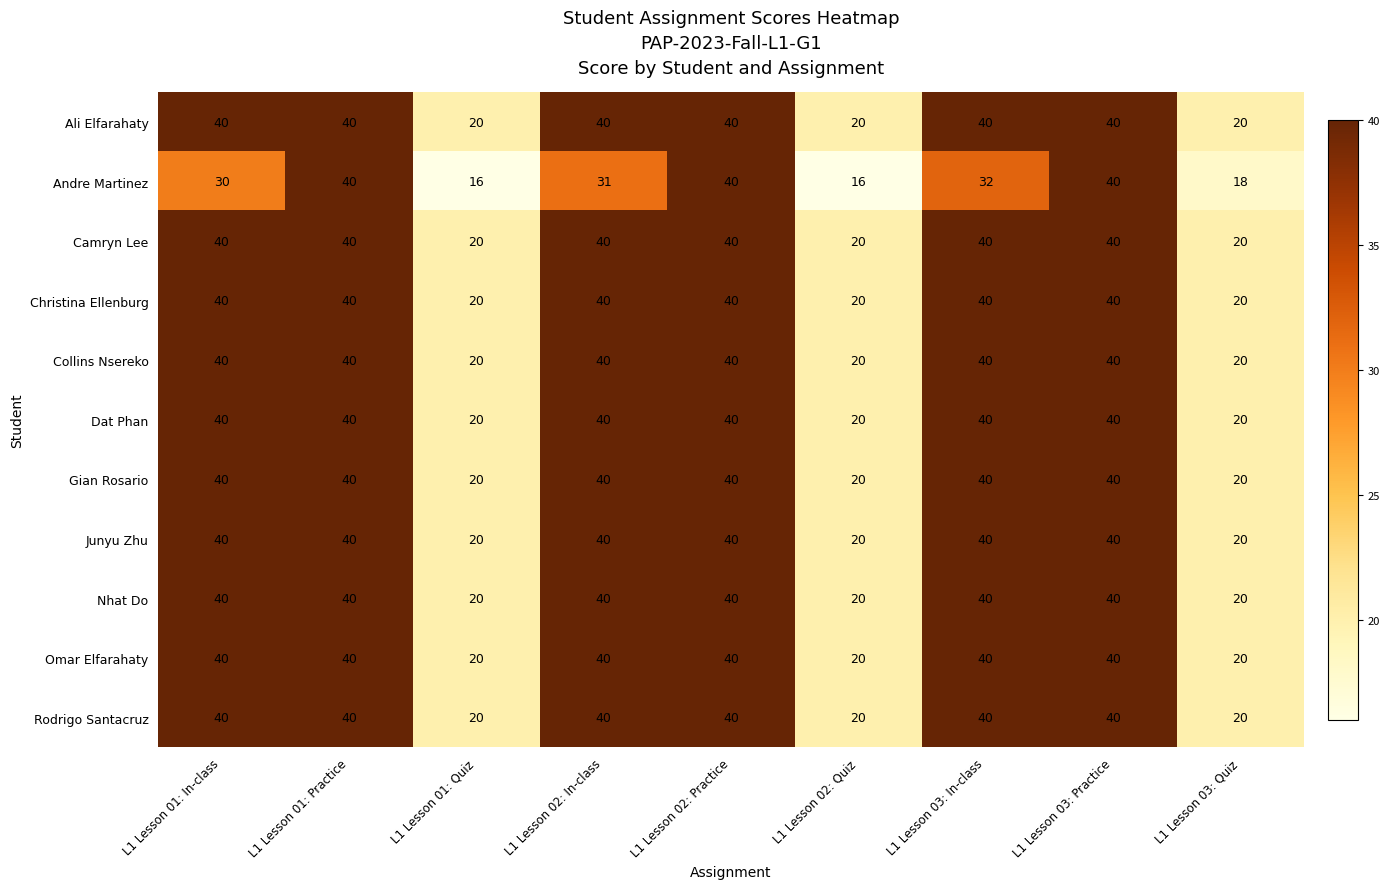

What is the total value across all series at L1 Lesson 02: Quiz?

216